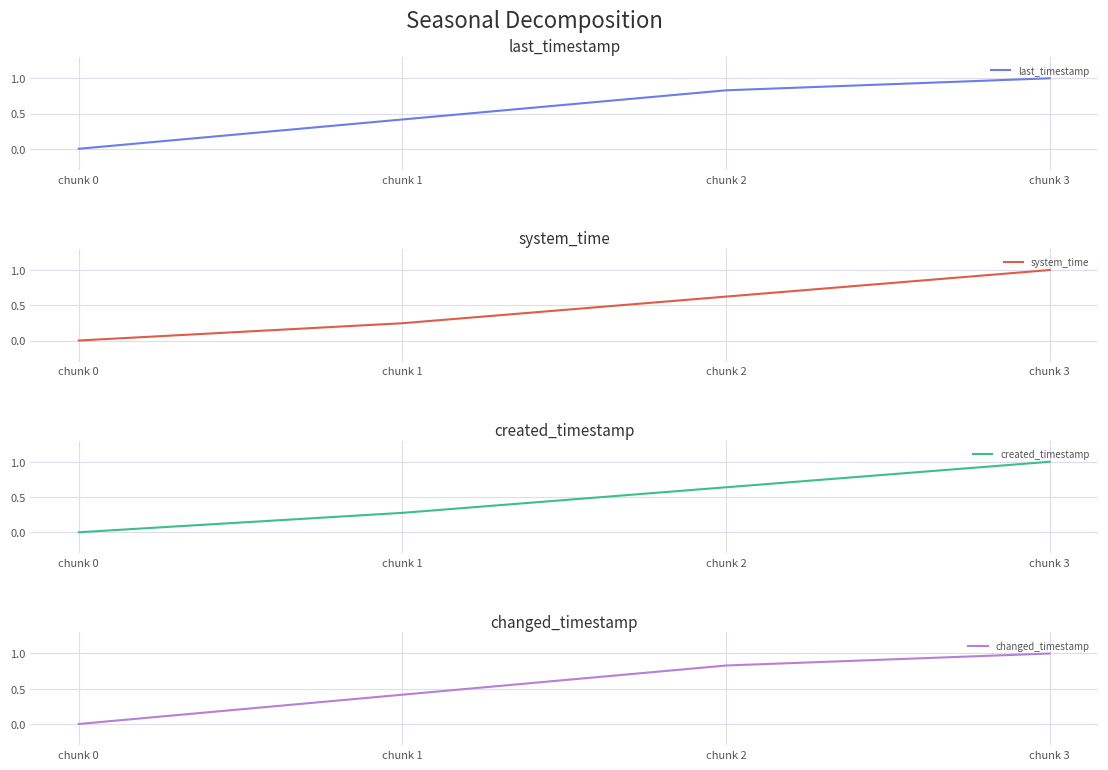

Reading right to left, transcribe all the data shown in this chart.

last_timestamp: 1.0	0.8	0.4	0.0
system_time: 1.0	0.6	0.2	0.0
created_timestamp: 1.0	0.6	0.3	0.0
changed_timestamp: 1.0	0.8	0.4	0.0